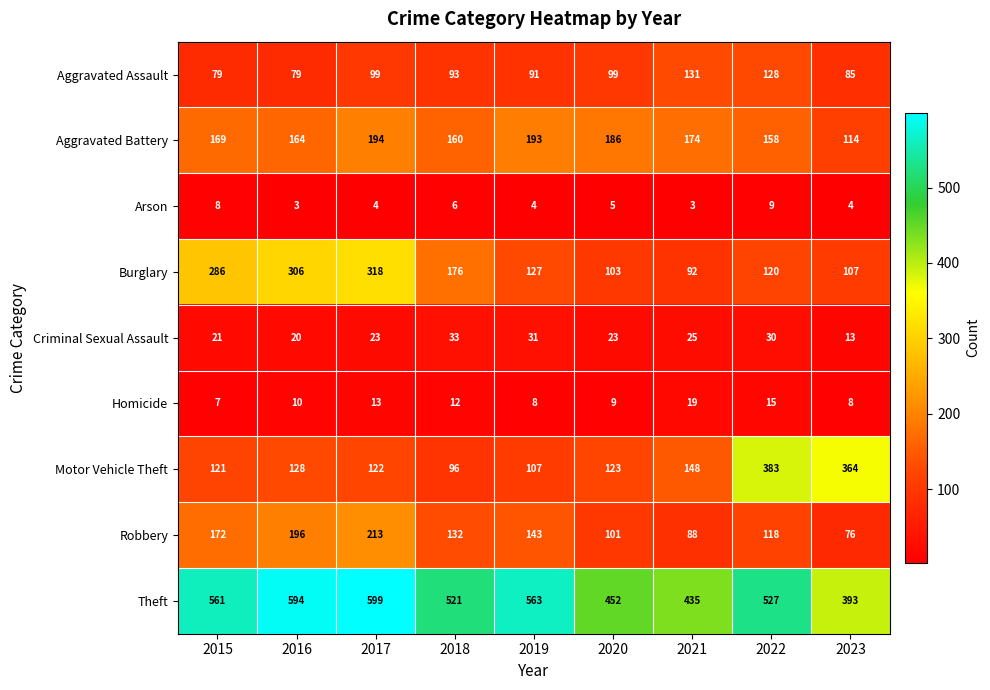

Rank the categories by Robbery value from highest to lowest.

2017, 2016, 2015, 2019, 2018, 2022, 2020, 2021, 2023